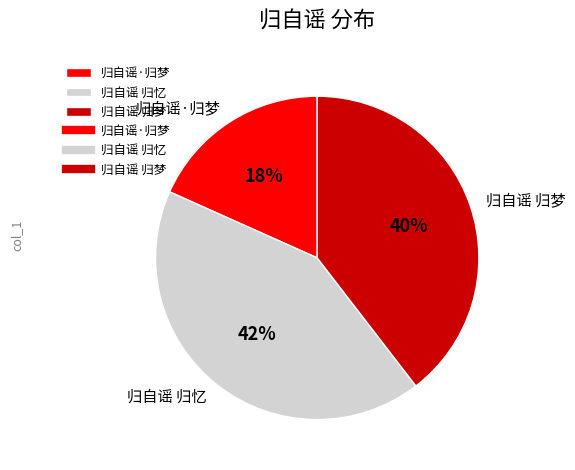

Rank the categories by value from highest to lowest.

归自谣 归忆, 归自谣 归梦, 归自谣·归梦